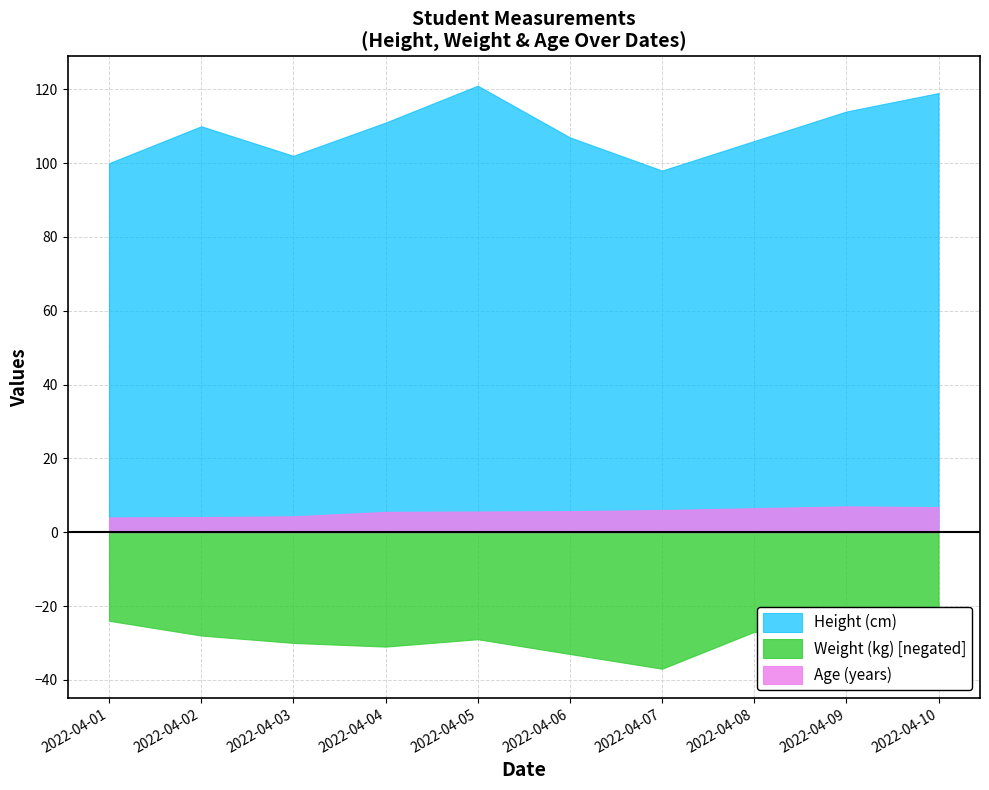

True or false: Weight (kg) [negated] and Age (years) cross at least once.

False